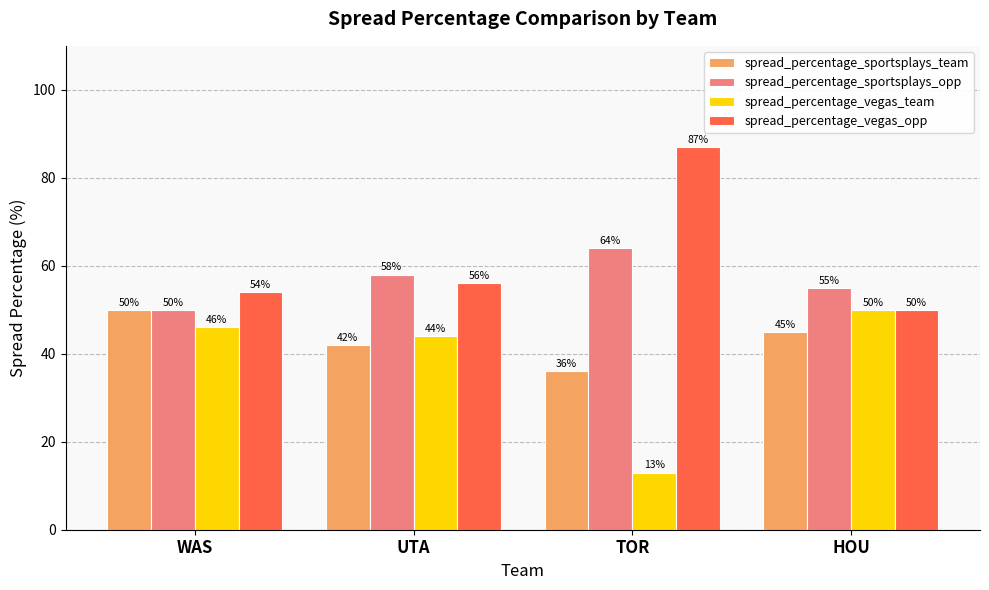

Reading left to right, transcribe all the data shown in this chart.

spread_percentage_sportsplays_team: 50	42	36	45
spread_percentage_sportsplays_opp: 50	58	64	55
spread_percentage_vegas_team: 46	44	13	50
spread_percentage_vegas_opp: 54	56	87	50